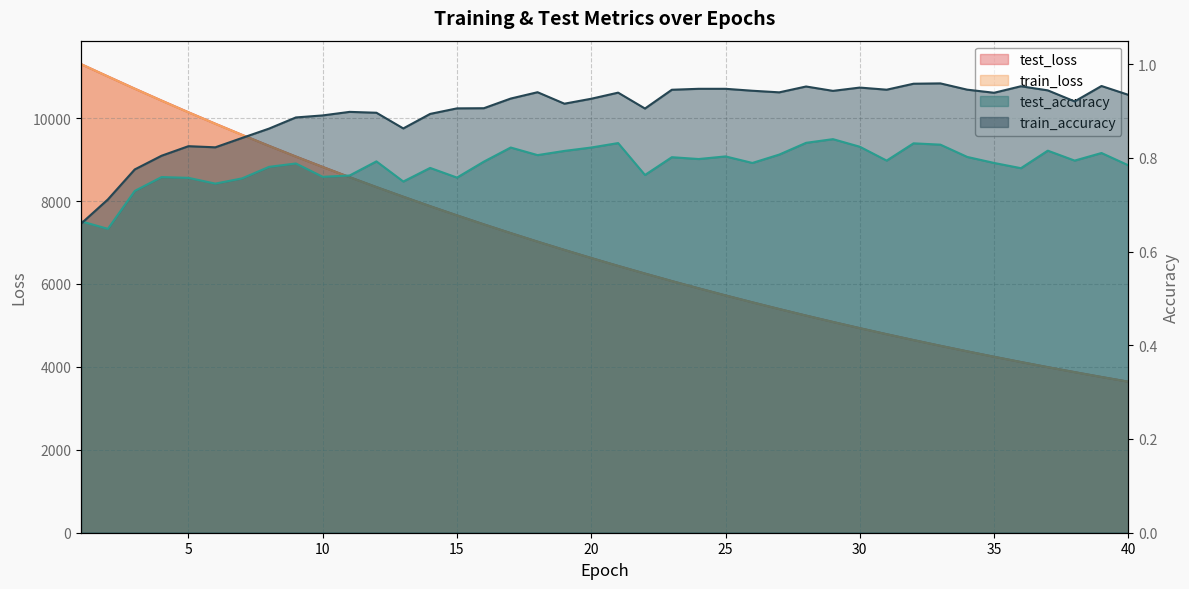

What is the difference between the test_loss values at 32 and 5?

5494.2